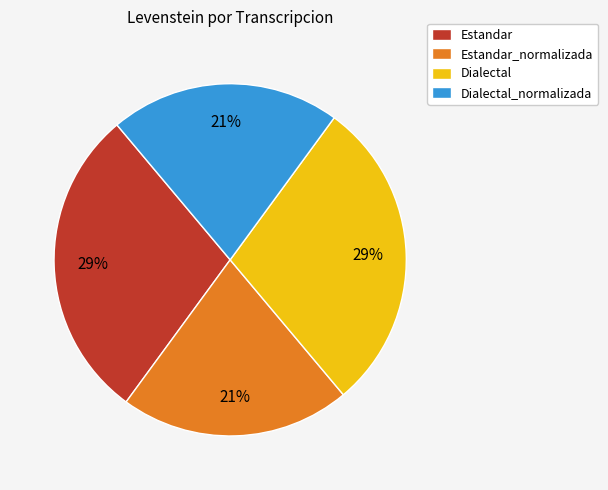

Is there any slice that represents more than half of the pie?

No